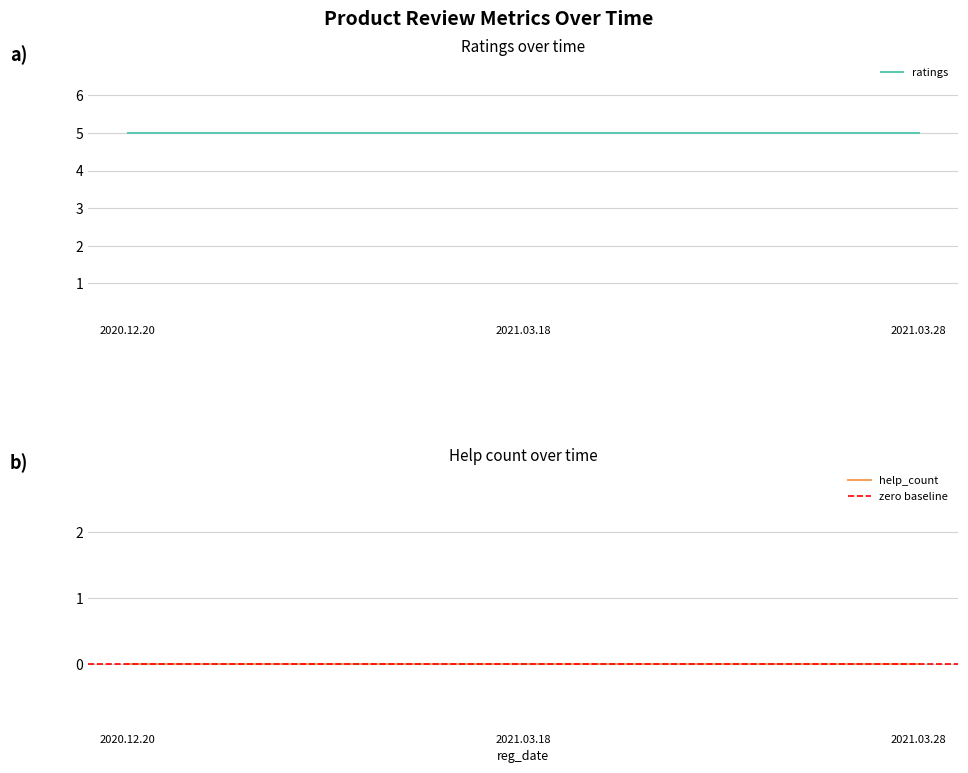

List the labels in order of help_count value, smallest first.

2020.12.20, 2021.03.18, 2021.03.28